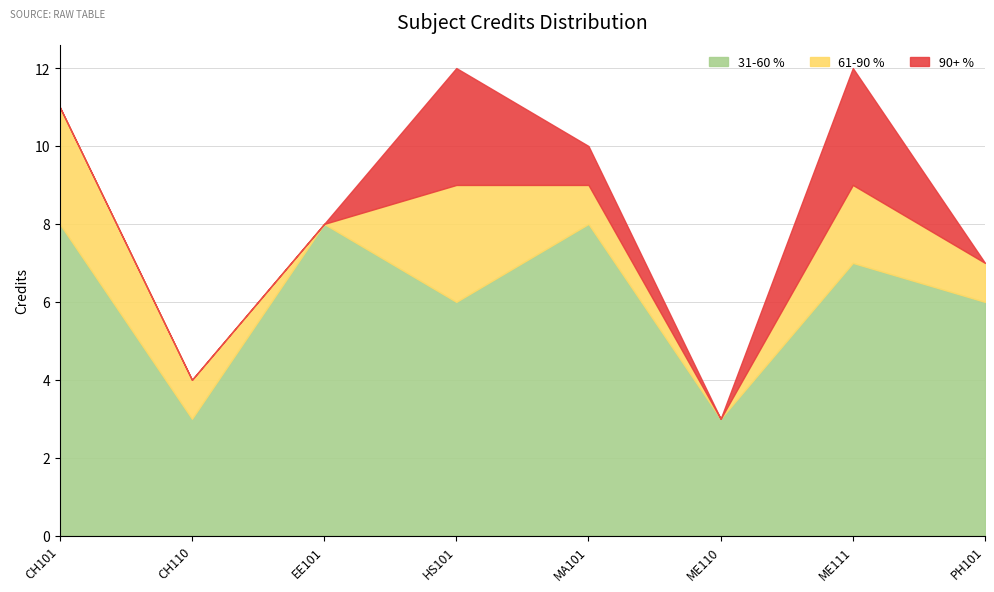

Between CH110 and HS101, which is larger?

HS101